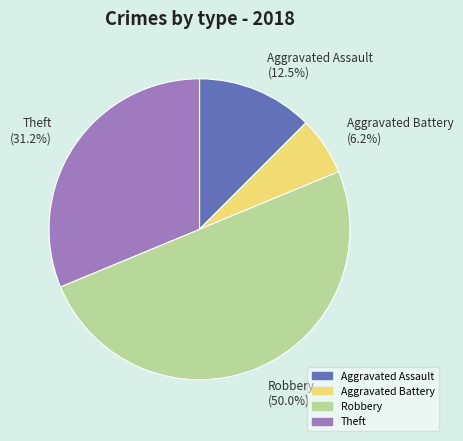

How many segments does this pie chart have?

4